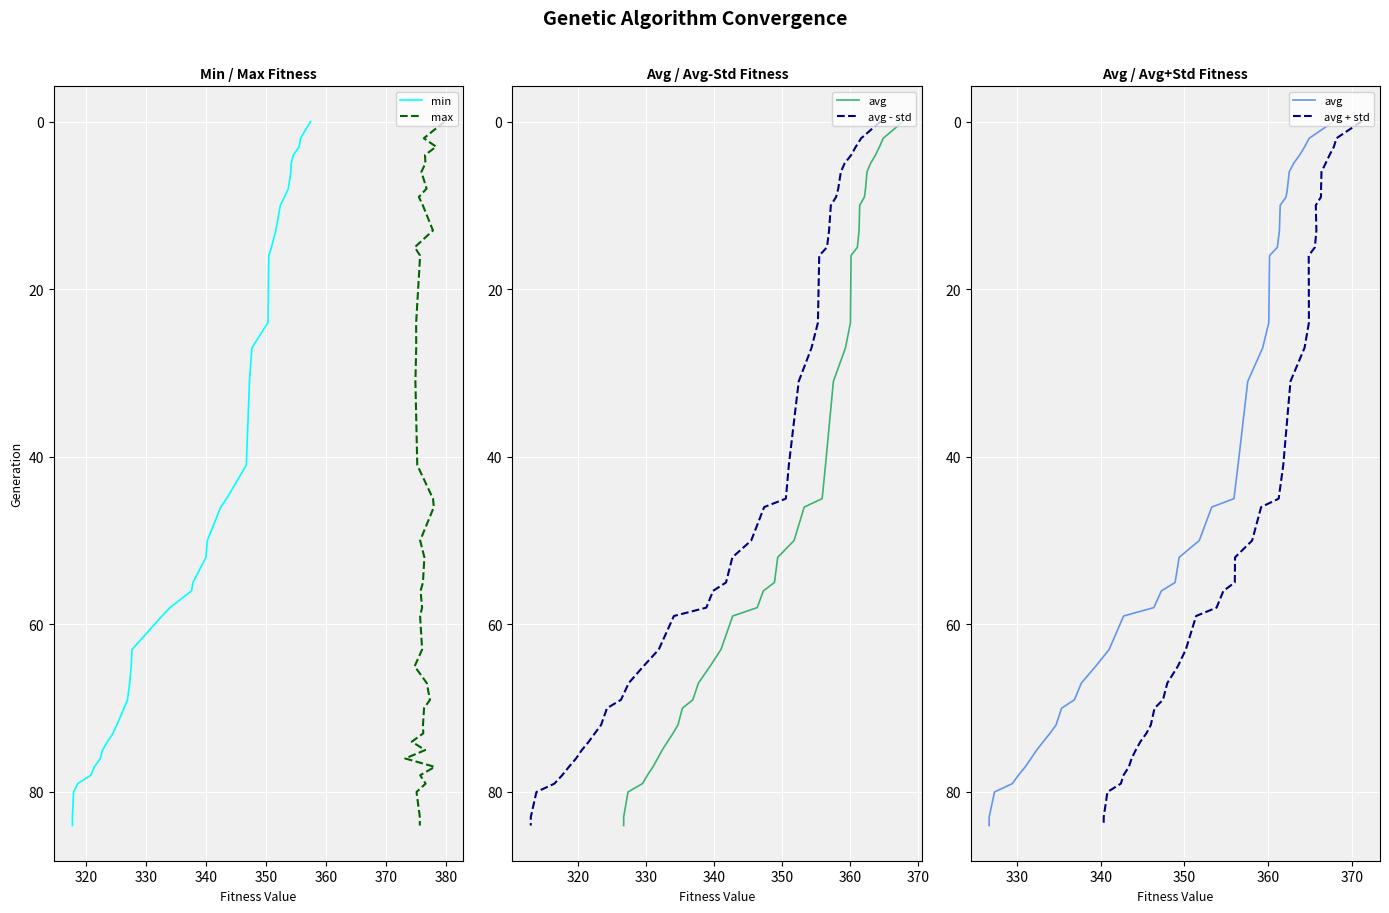

The value of avg - std at 370 is 2. True or false?

False